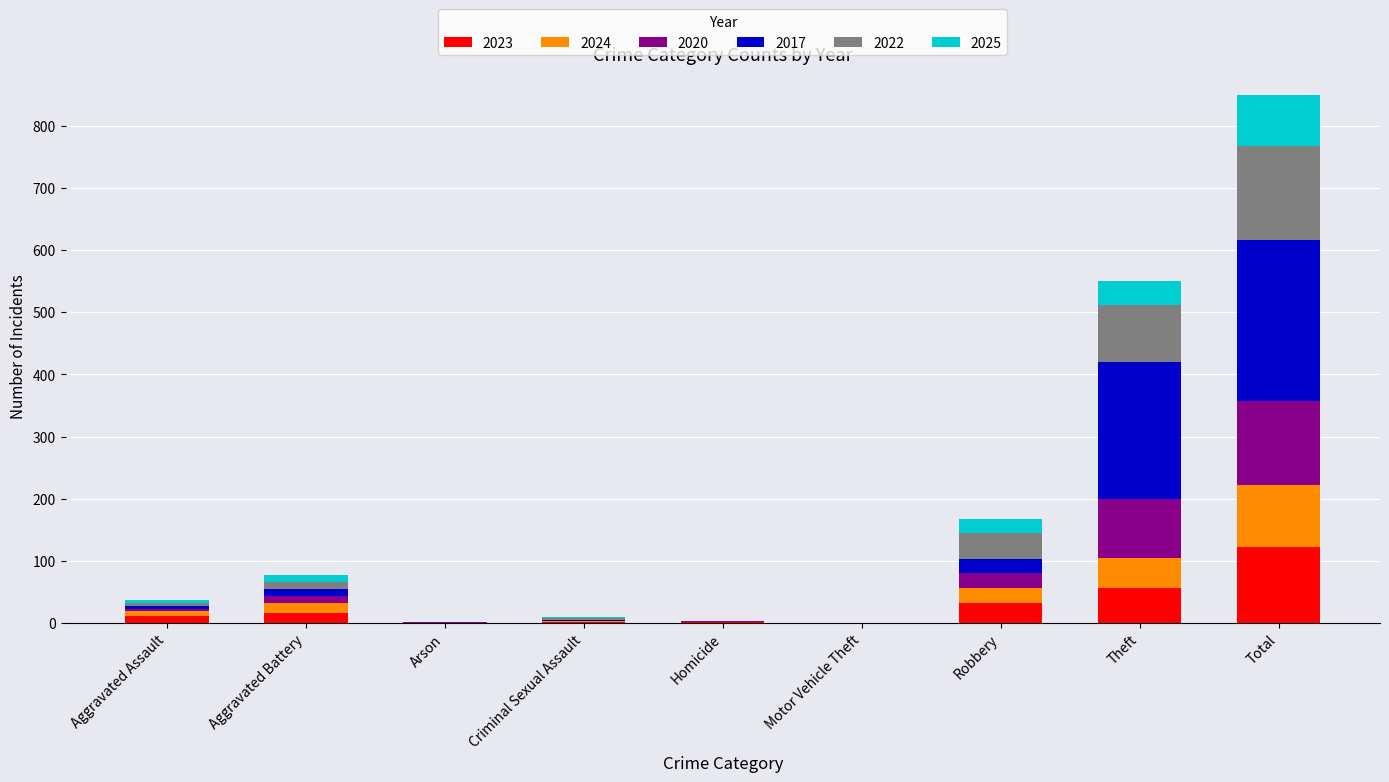

What is the sum of all 2023 values?

243